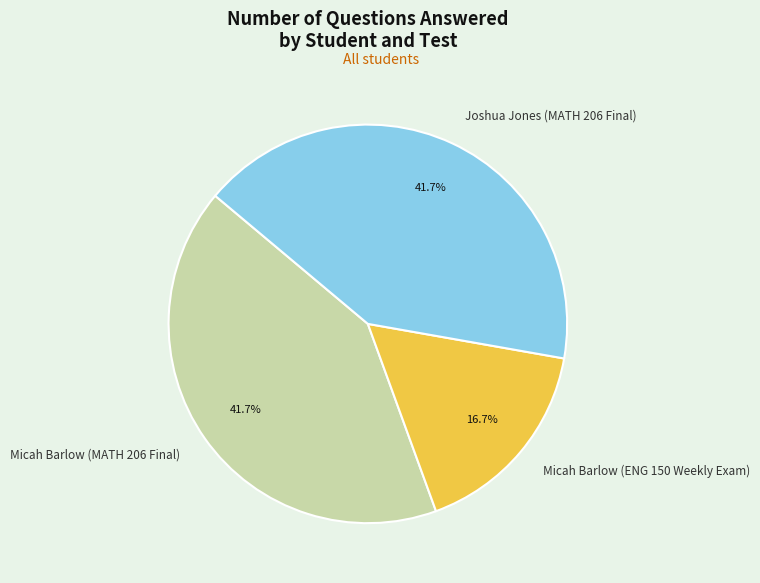

How many slices are in this pie chart?

3